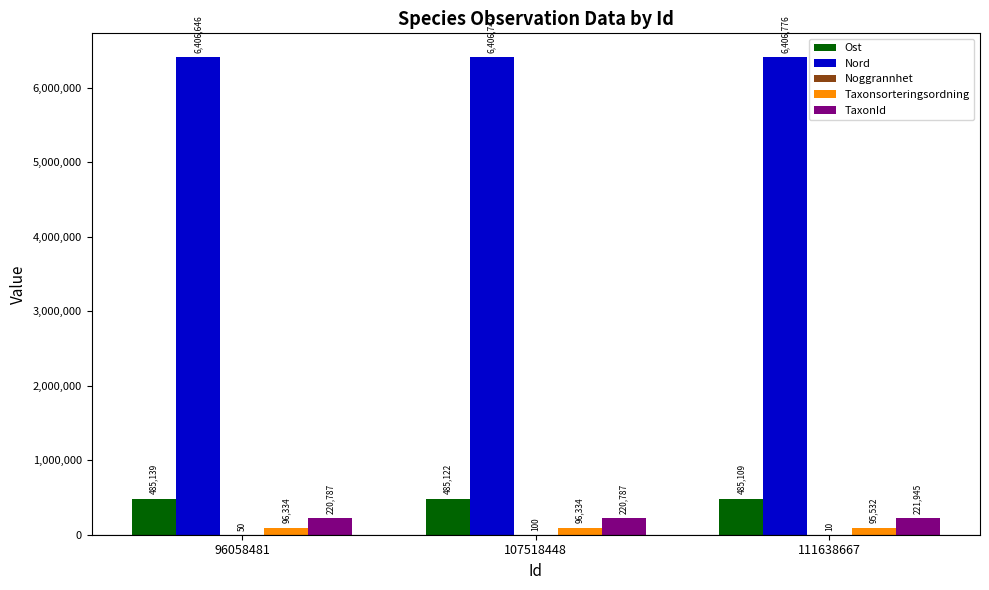

What is the approximate value of TaxonId at 111638667?

221945.0